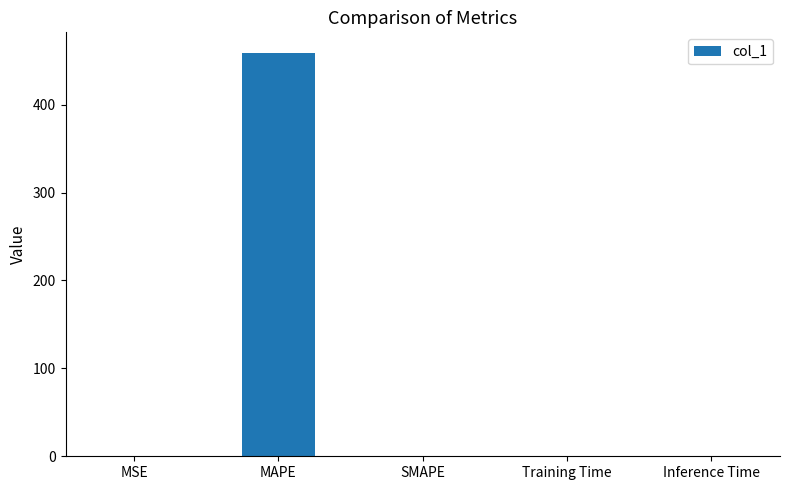

The chart shows a value of 0.0 at MSE. True or false?

True